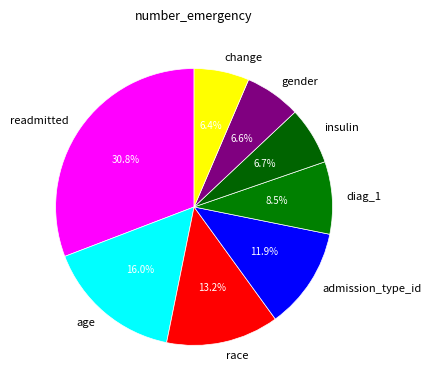

Is it true that change is 12% of the pie?

False